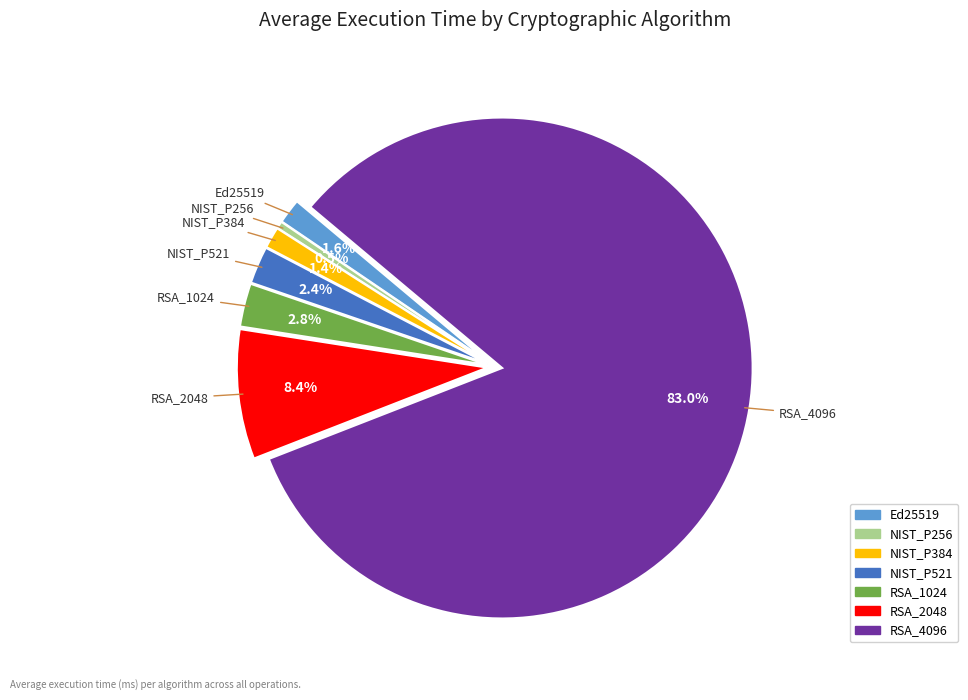

How many slices are in this pie chart?

7